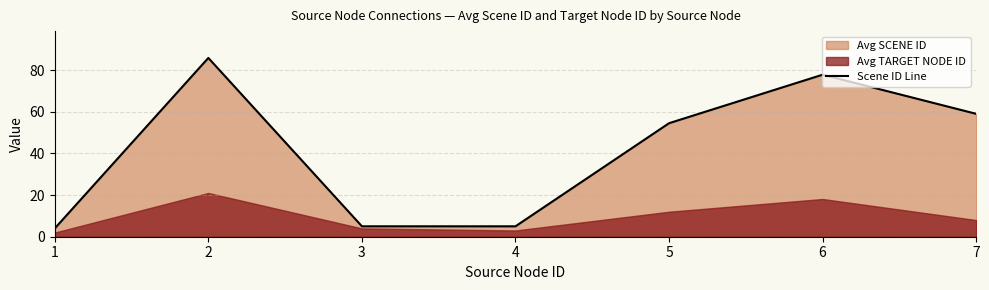

What is the value of the 2nd point from the left?

85.8